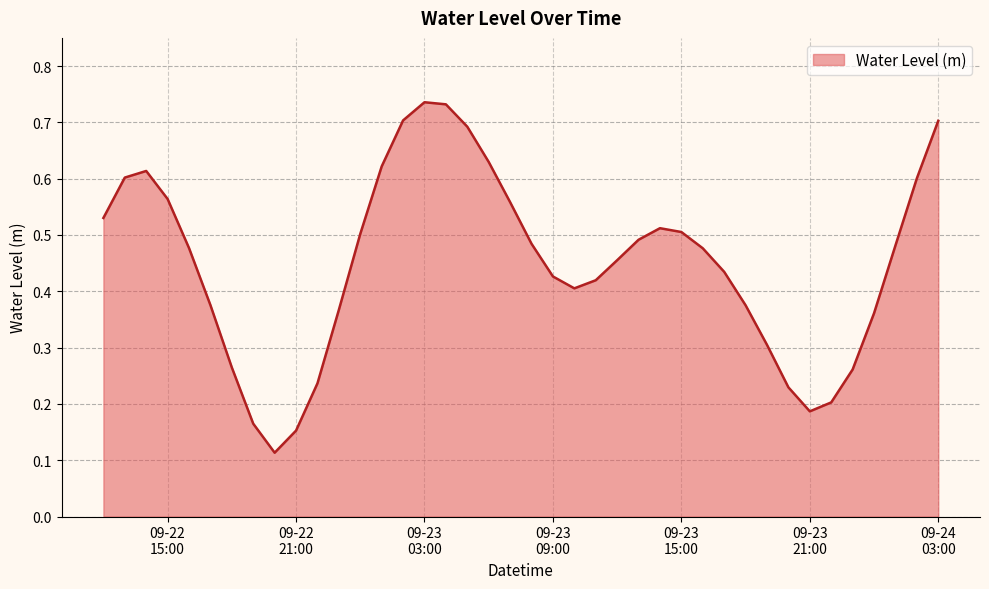

Does the chart display data point markers on the line(s)?

No